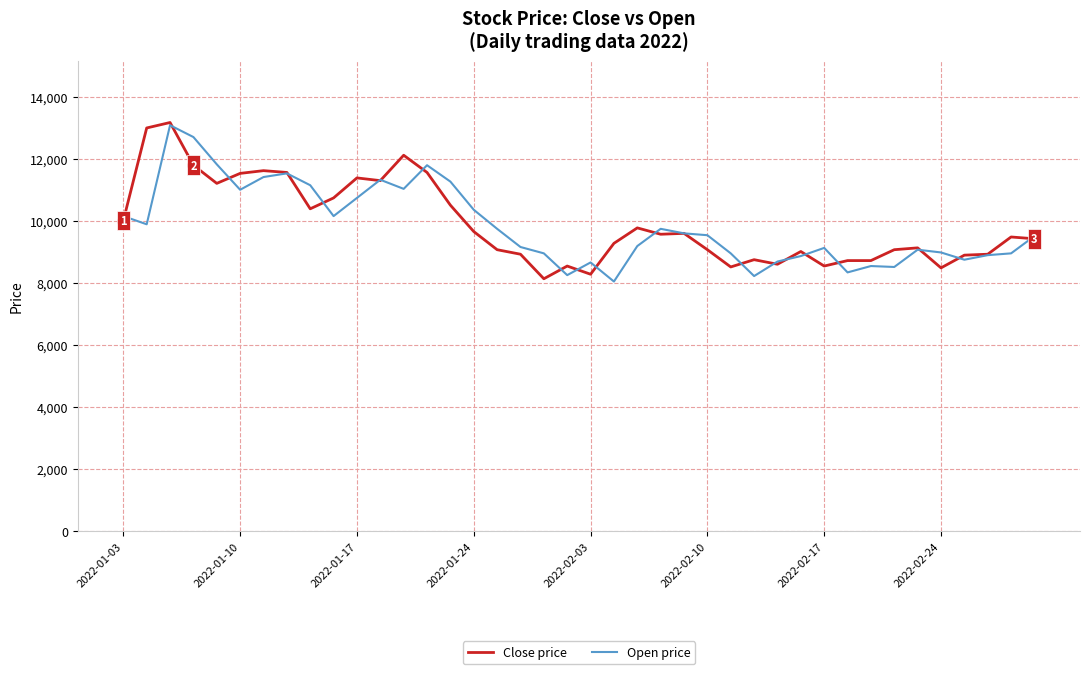

What is the smallest value displayed?

8052